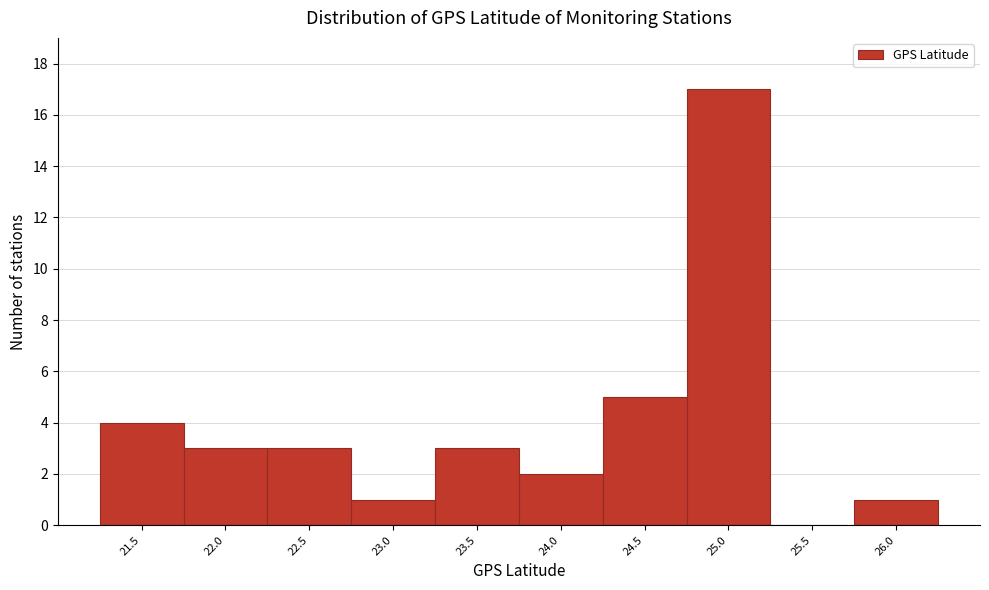

Reading left to right, extract all data points from this chart.

21.5=4	22.0=3	22.5=3	23.0=1	23.5=3	24.0=2	24.5=5	25.0=17	25.5=0	26.0=1